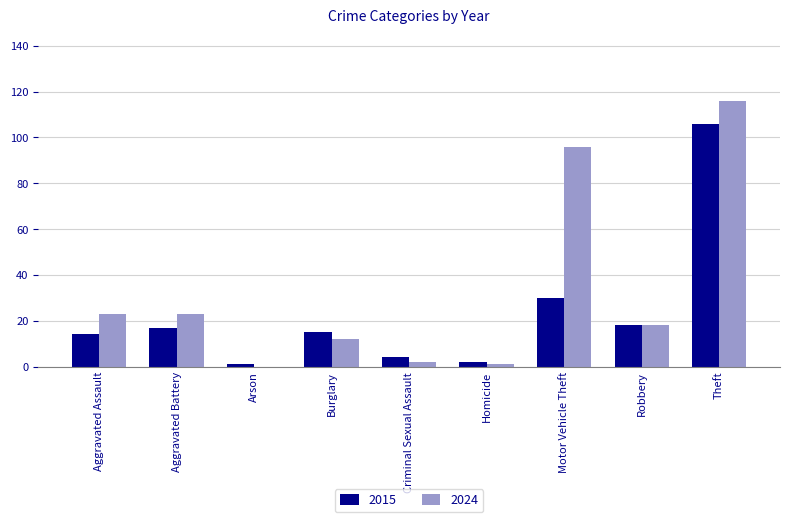

Which category has the highest value across all series?

Theft